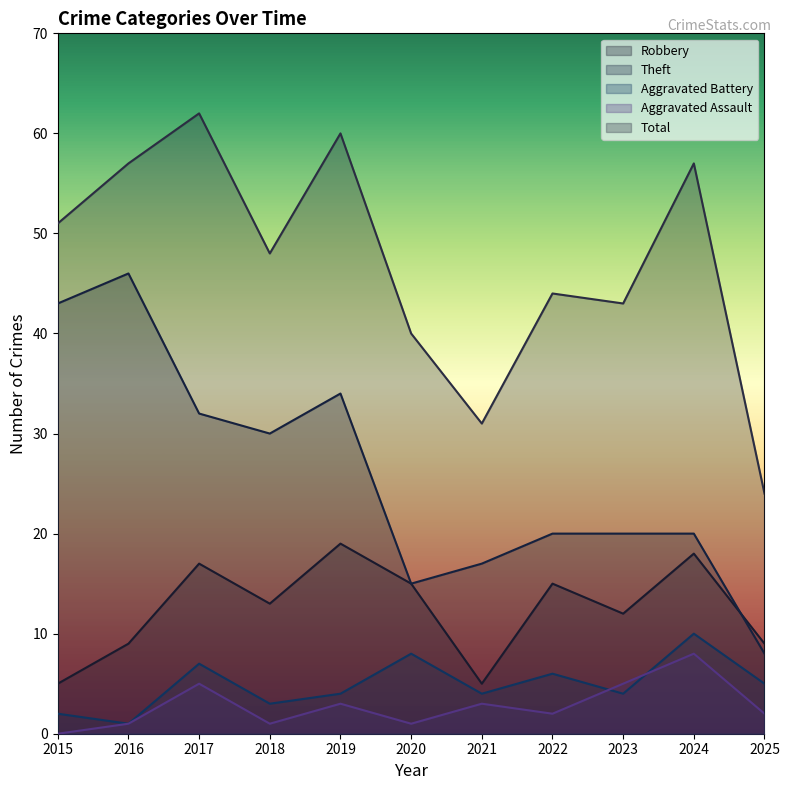

True or false: Total and Theft cross at least once.

False